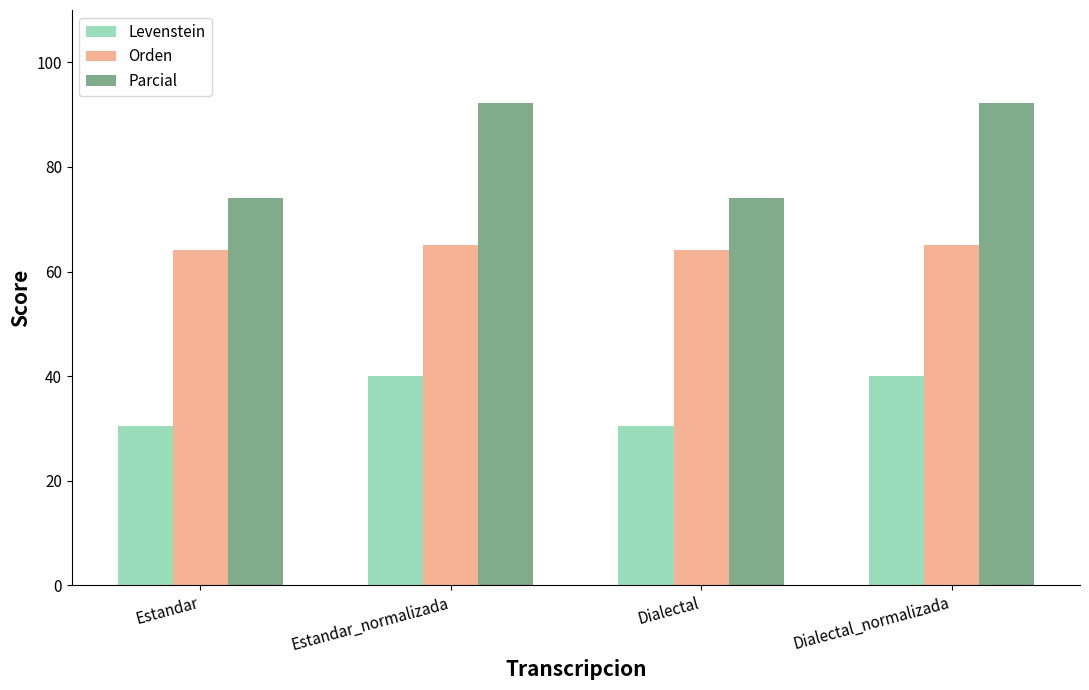

Which series has the widest spread of values?

Parcial